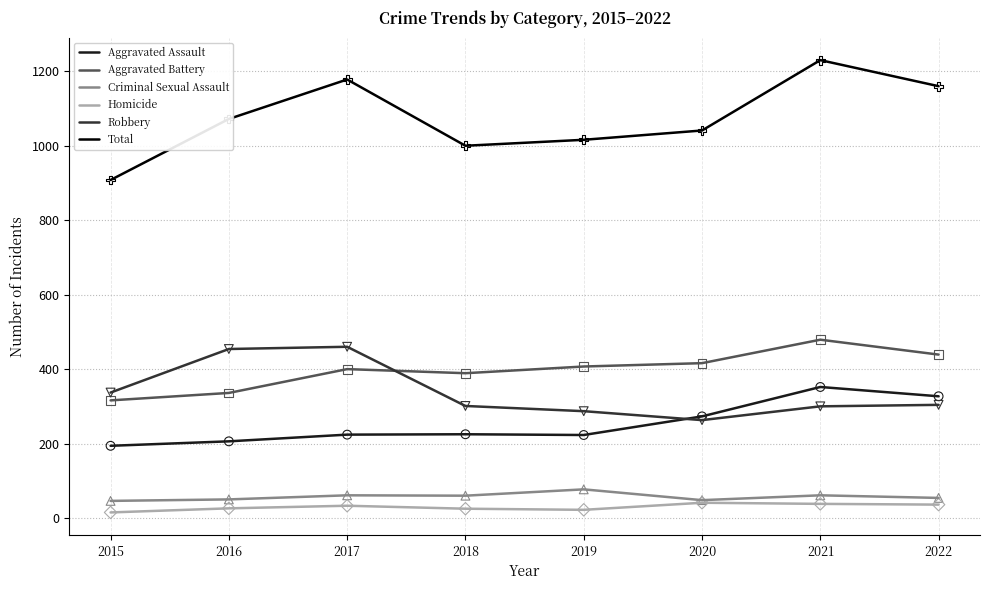

Which series has the widest spread of values?

Total